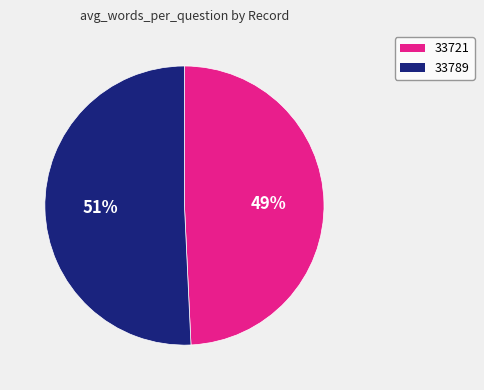

To the nearest percent, what is the combined percentage of 33789 and 33721?

100%